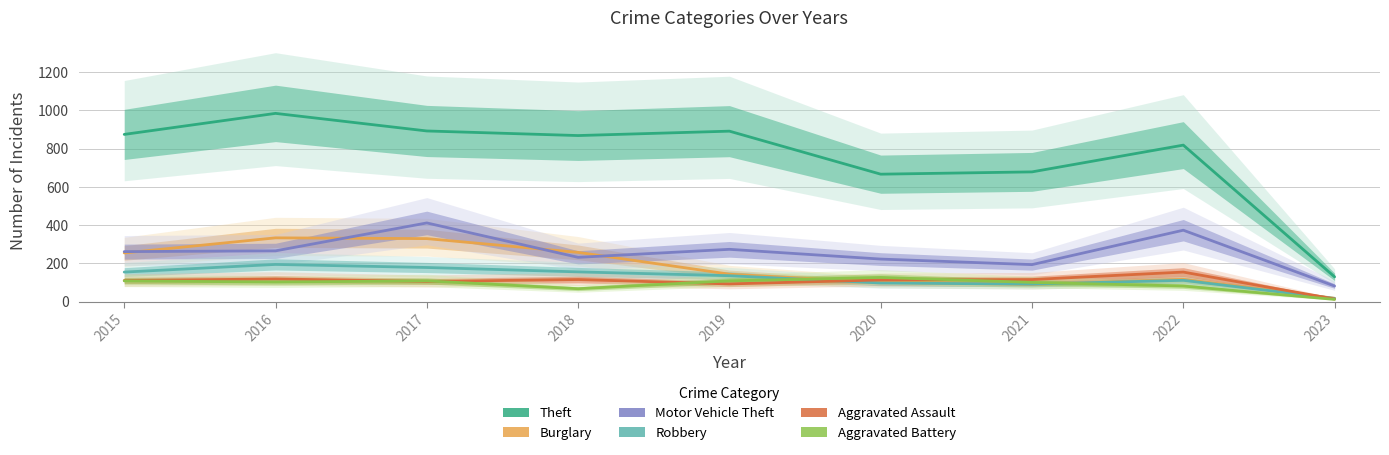

Is this an area chart (filled region under the line)?

No